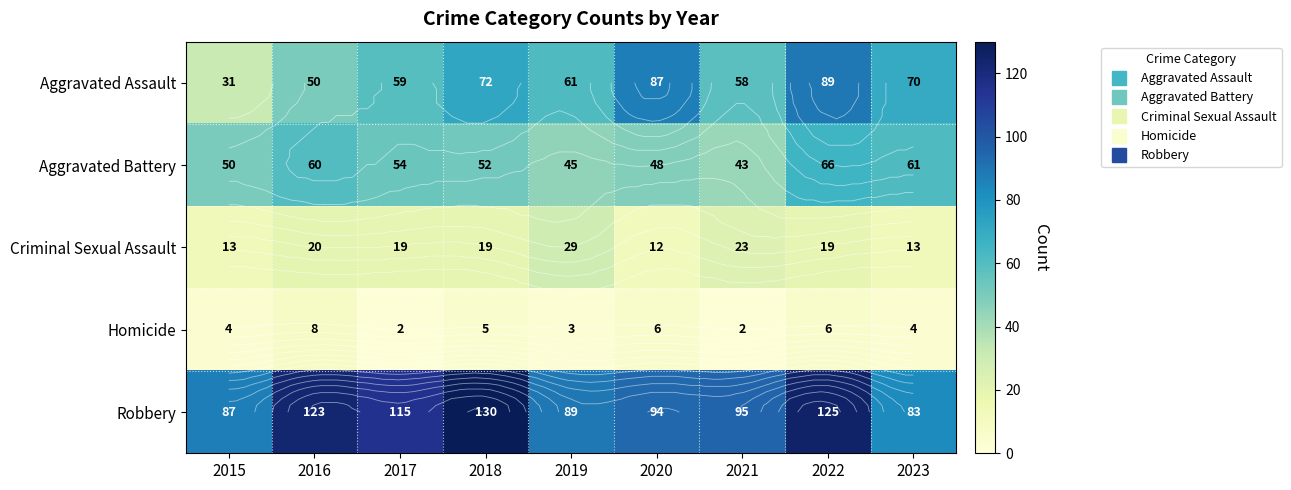

The Aggravated Battery series shows 75 at 2015. True or false?

False